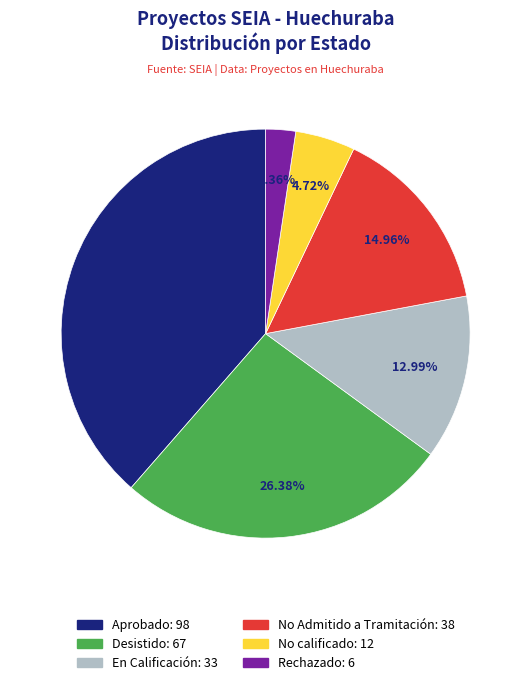

How many slices are in this pie chart?

6